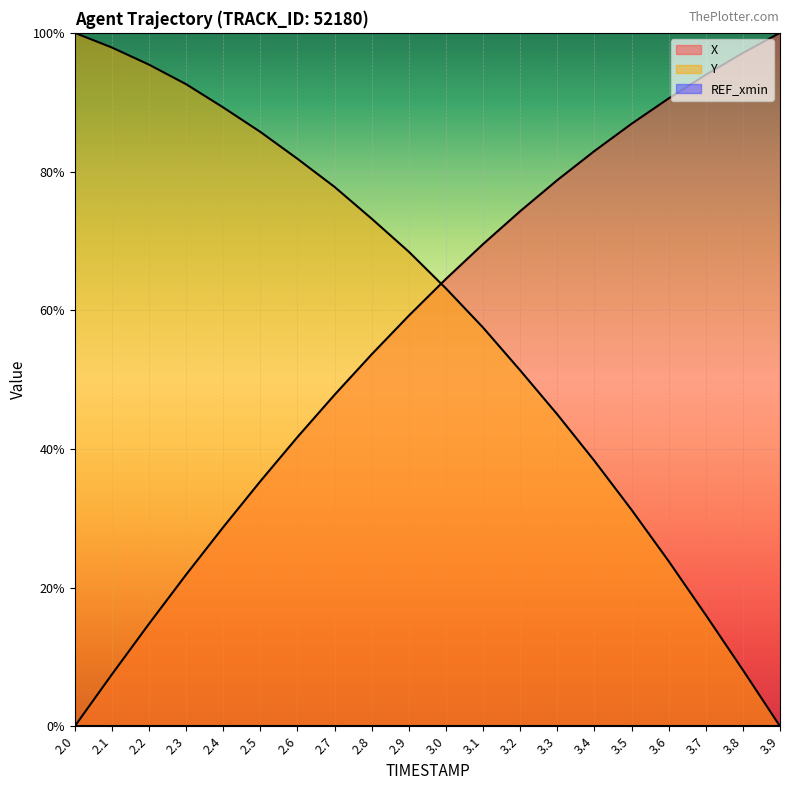

True or false: X has more than 2 interior local peaks.

False